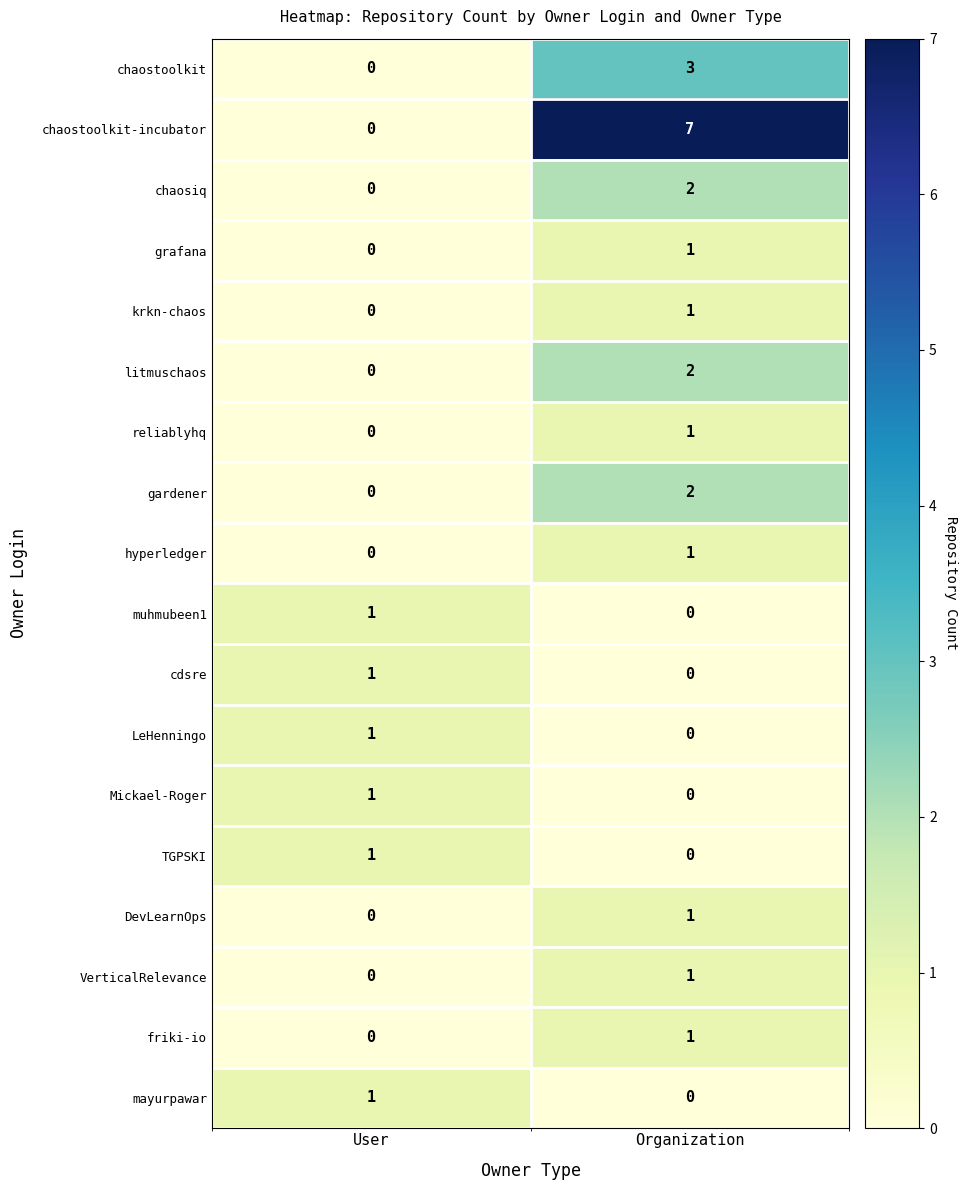

What is the total value across all series at Organization?

23